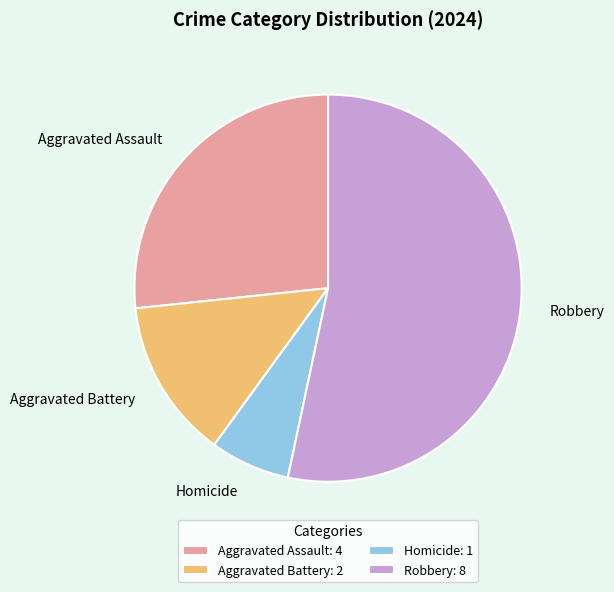

Combined, do Aggravated Assault and Robbery account for over 50%?

Yes